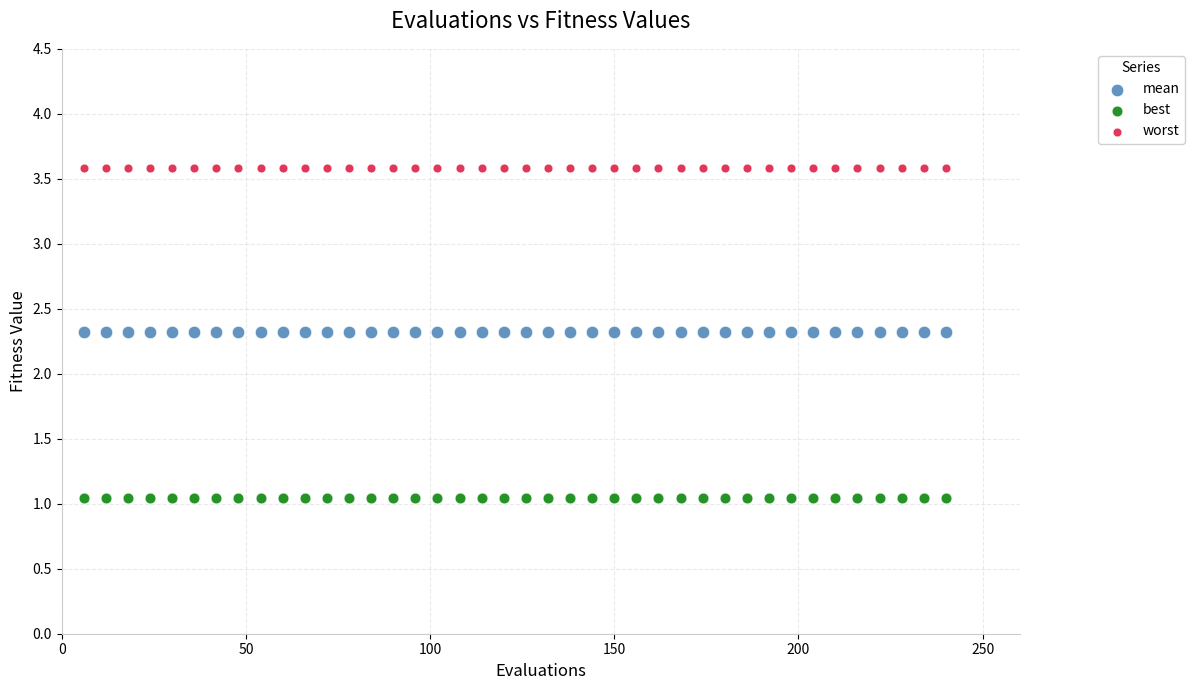

What are all the series names shown in the legend?

mean, best, worst